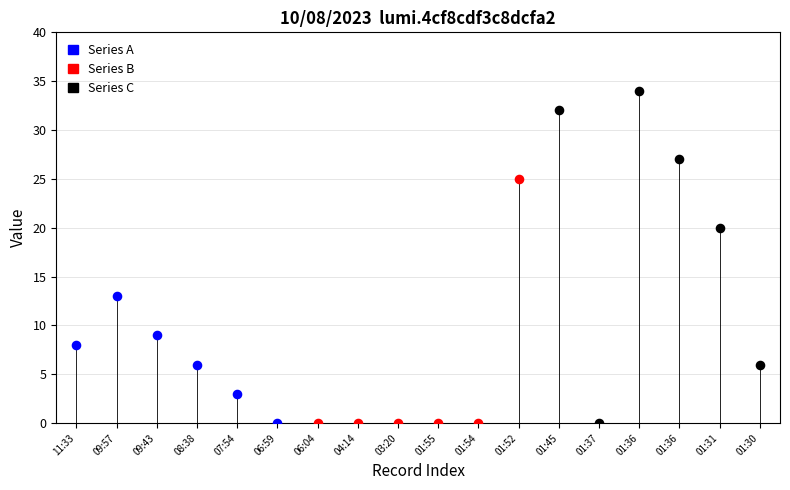

Which series reaches the maximum Y coordinate?

Series C